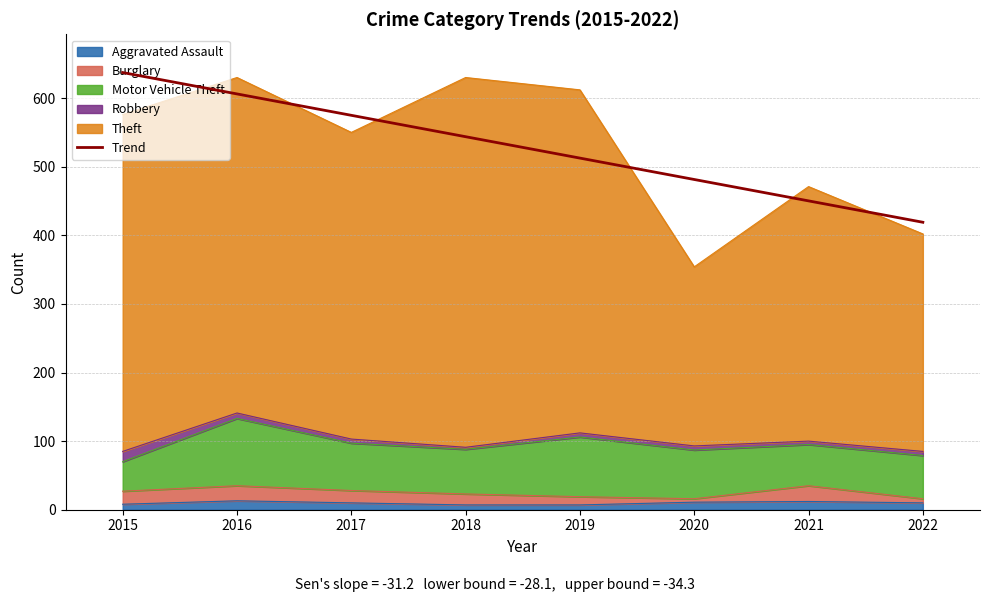

What is the sum of all values?

4225.0